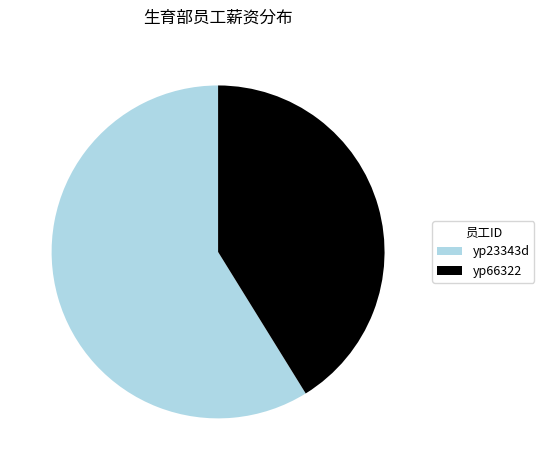

Combined, do yp23343d and yp66322 account for over 50%?

Yes